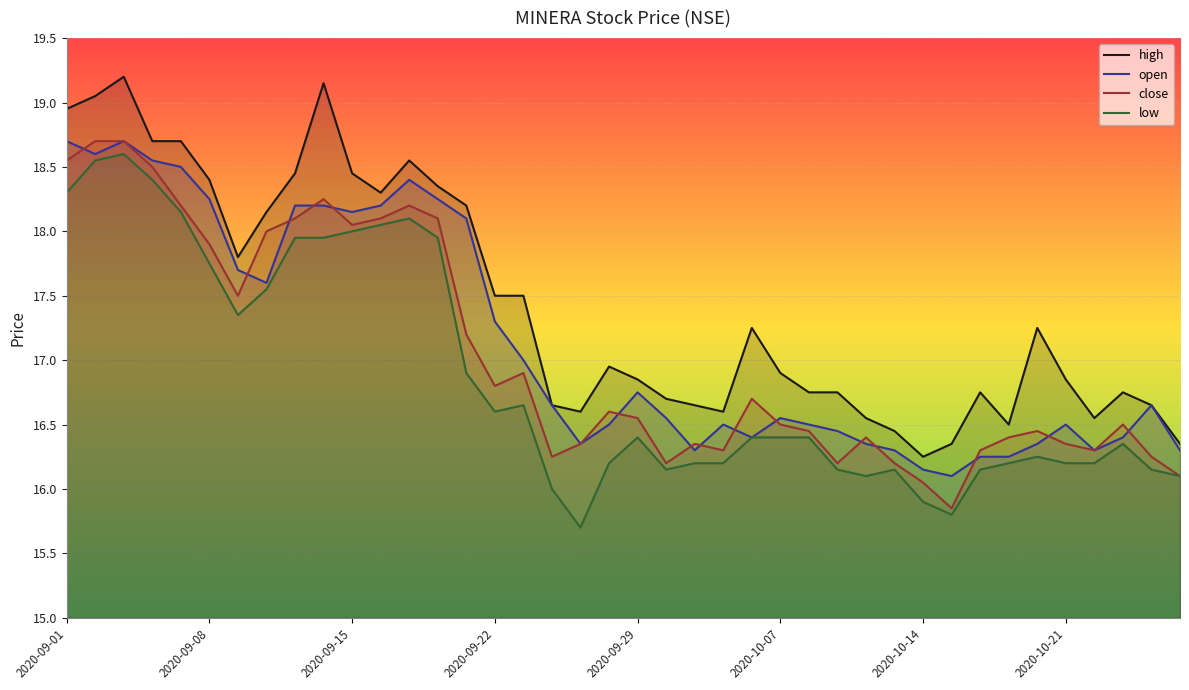

At which label does high reach its peak?

2020-09-03